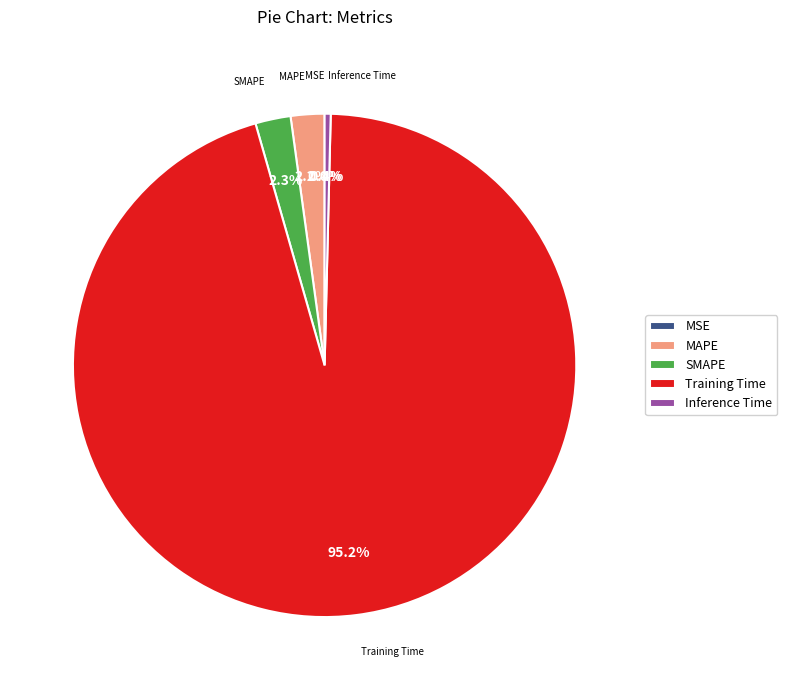

Is it true that MAPE is 2% of the pie?

True